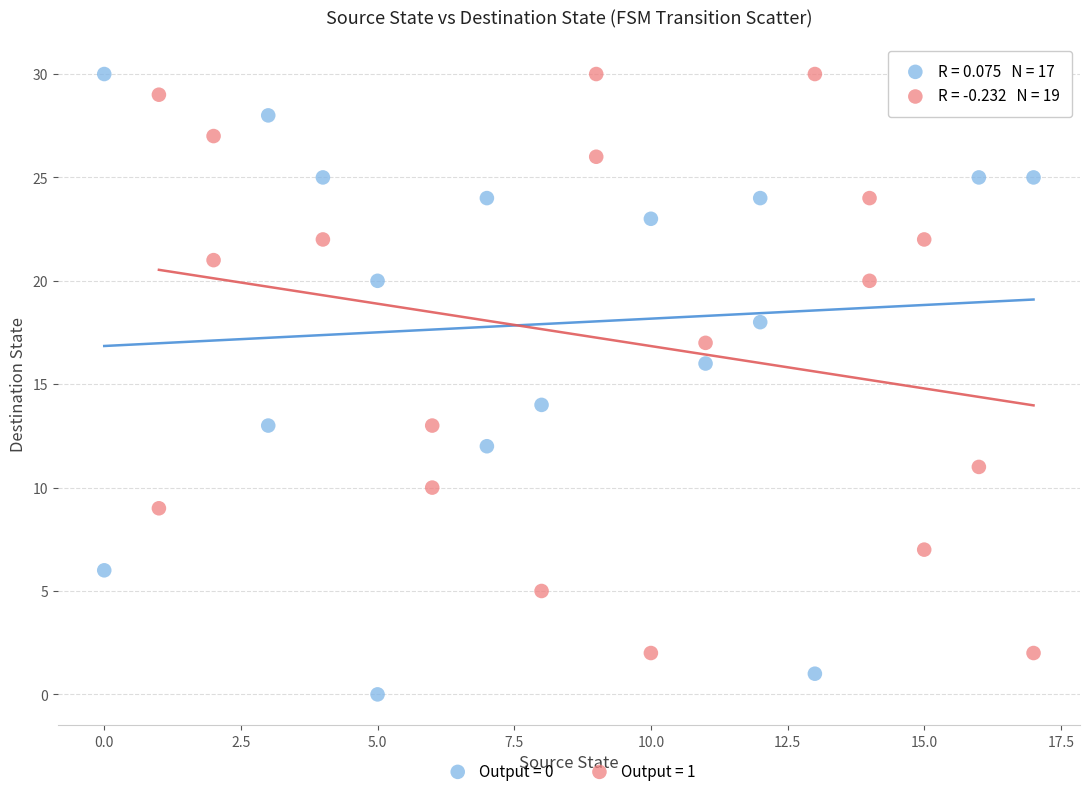

Which series has the largest Y range (max minus min)?

Output = 0